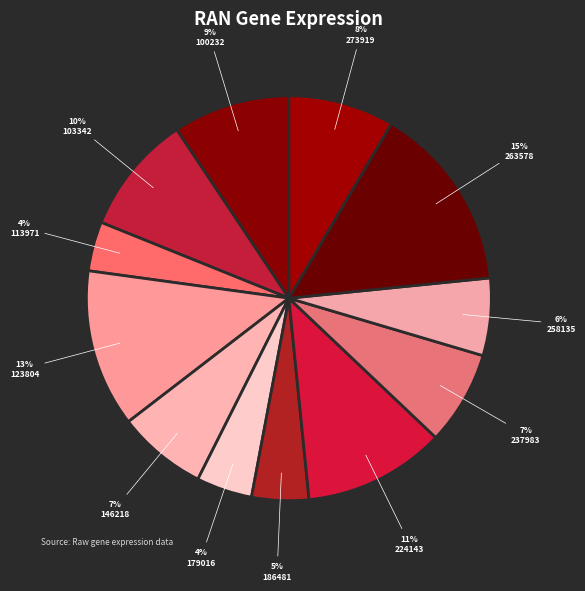

Is there a majority slice in this chart?

No